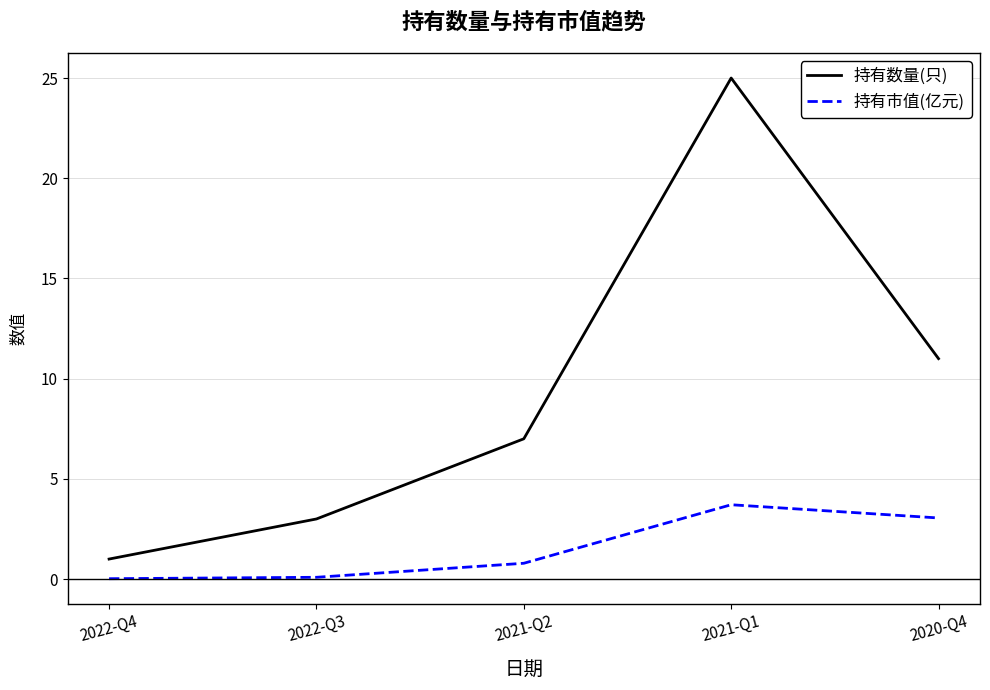

True or false: 持有数量(只) and 持有市值(亿元) cross at least once.

False